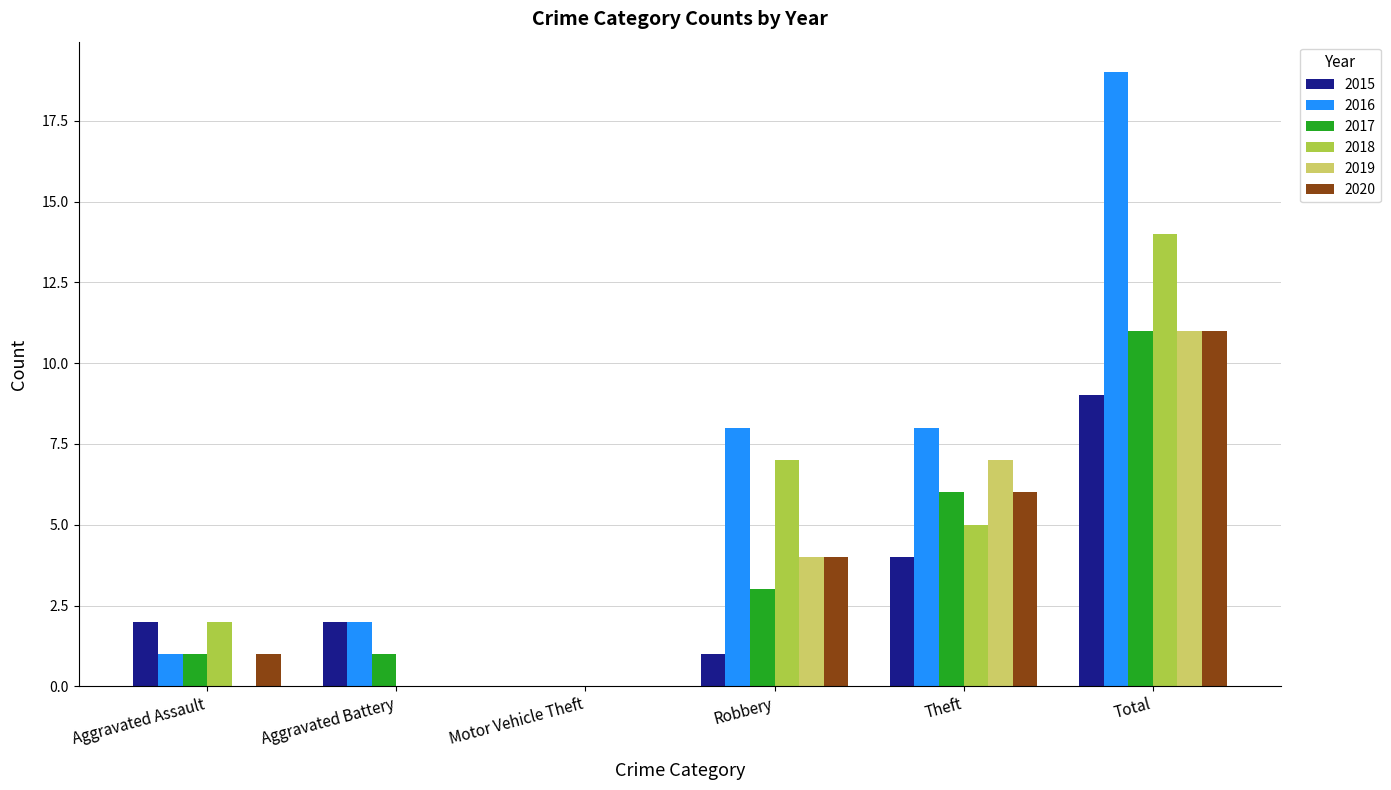

What are all the series names shown in the legend?

2015, 2016, 2017, 2018, 2019, 2020